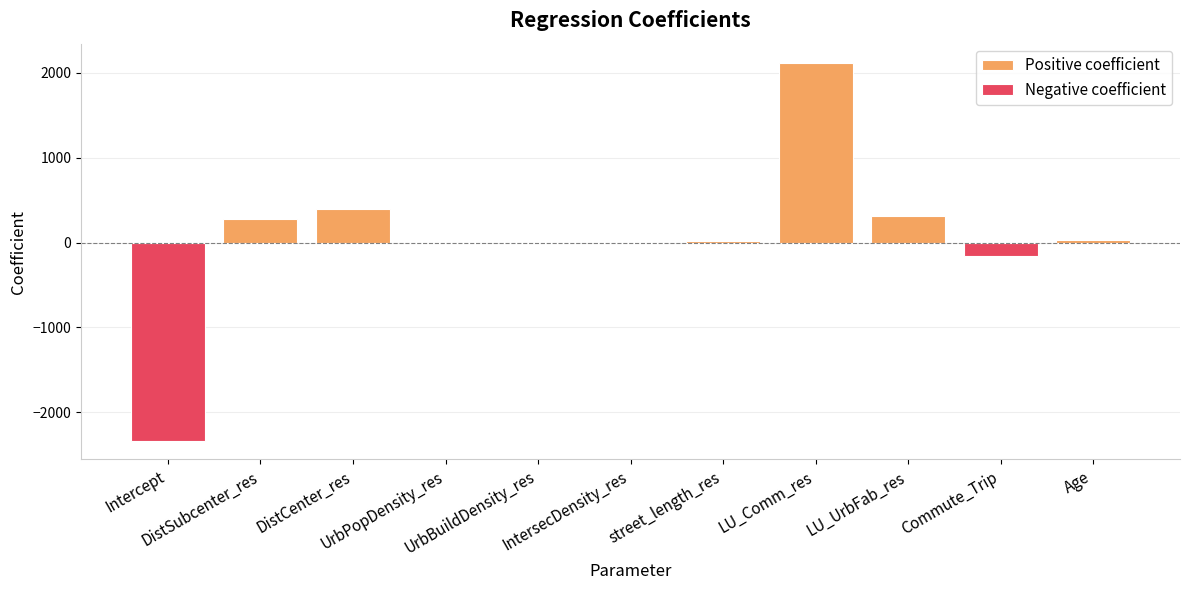

What is the change in value from DistCenter_res to LU_Comm_res?

+1729.6